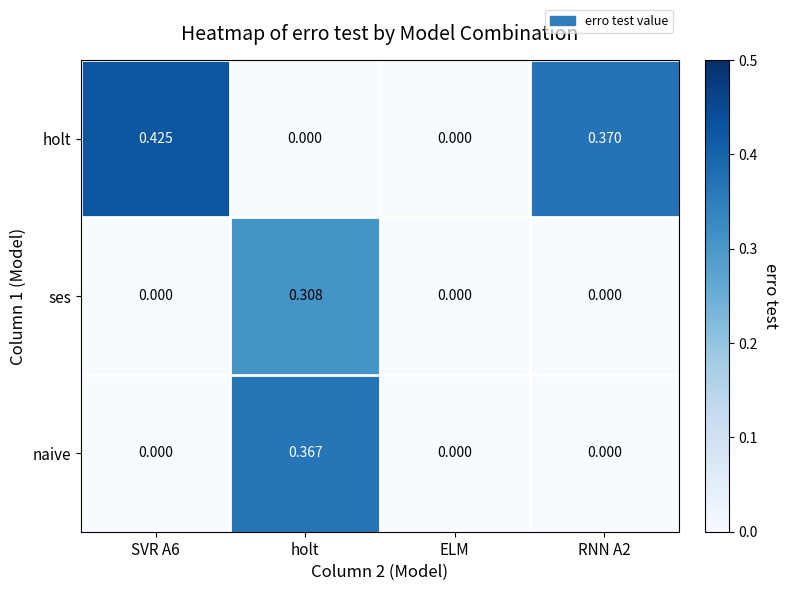

Which category has the highest value across all series?

SVR A6